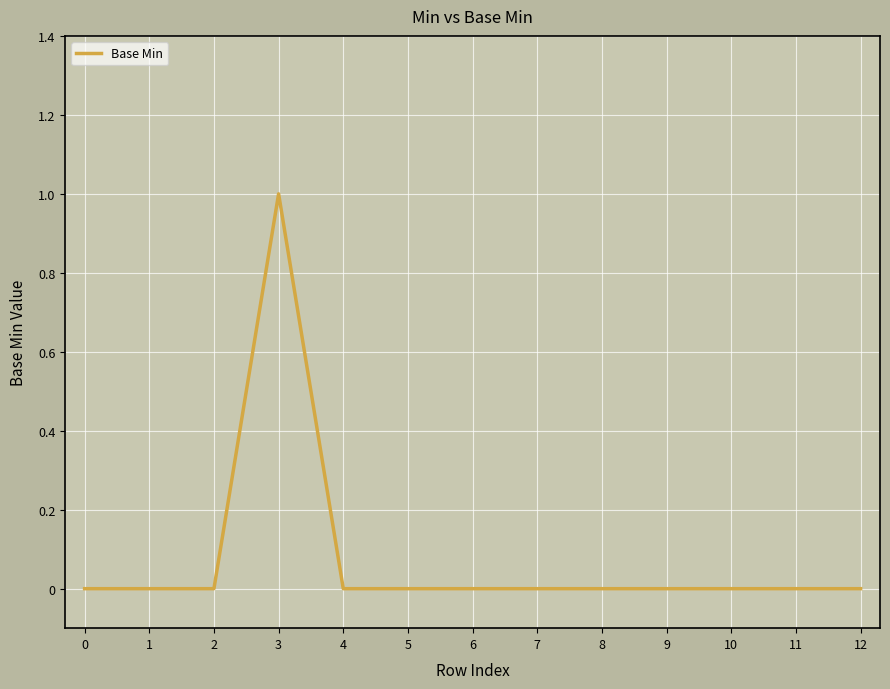

Reading left to right, extract all data points from this chart.

0	0	0	1	0	0	0	0	0	0	0	0	0